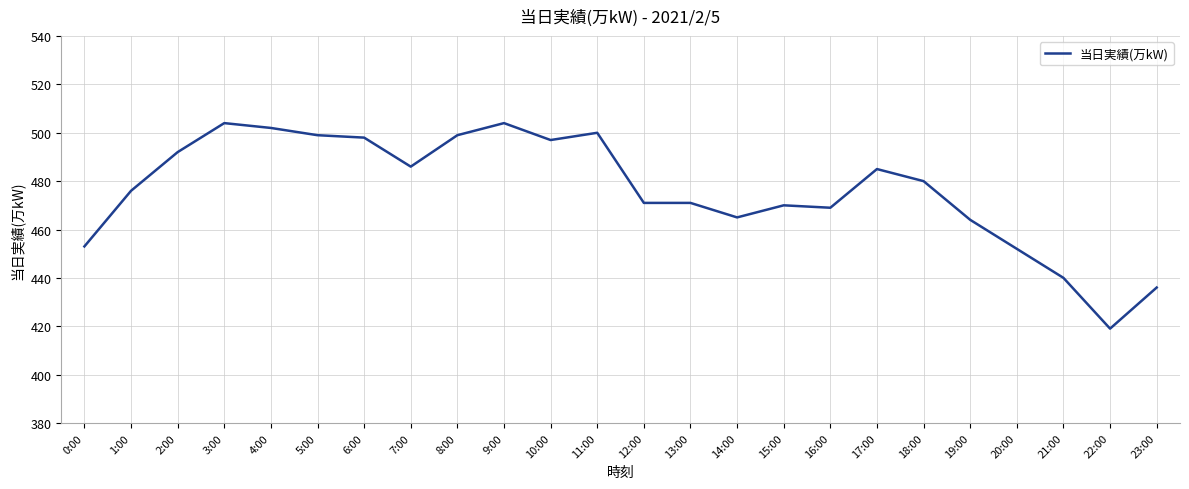

Is it true that the value at 5:00 is 203?

False